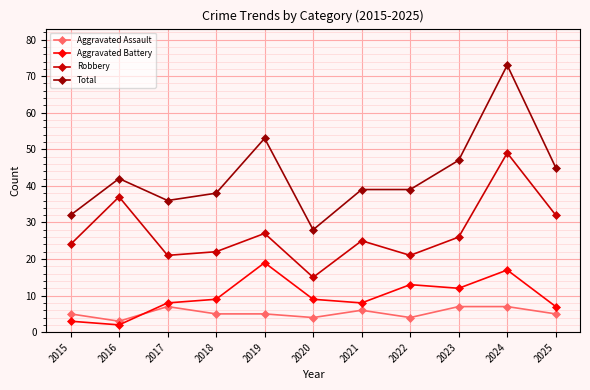

True or false: Aggravated Assault and Robbery cross at least once.

False